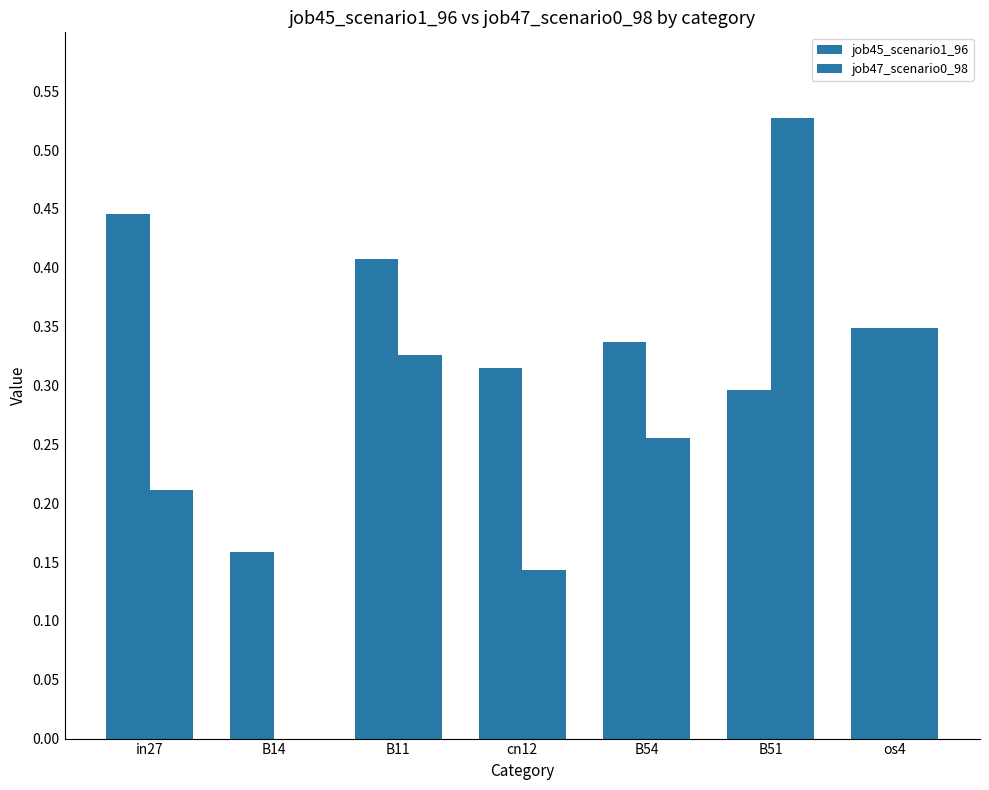

What is the value of the job47_scenario0_98 bar at the 5th from the left?

0.3